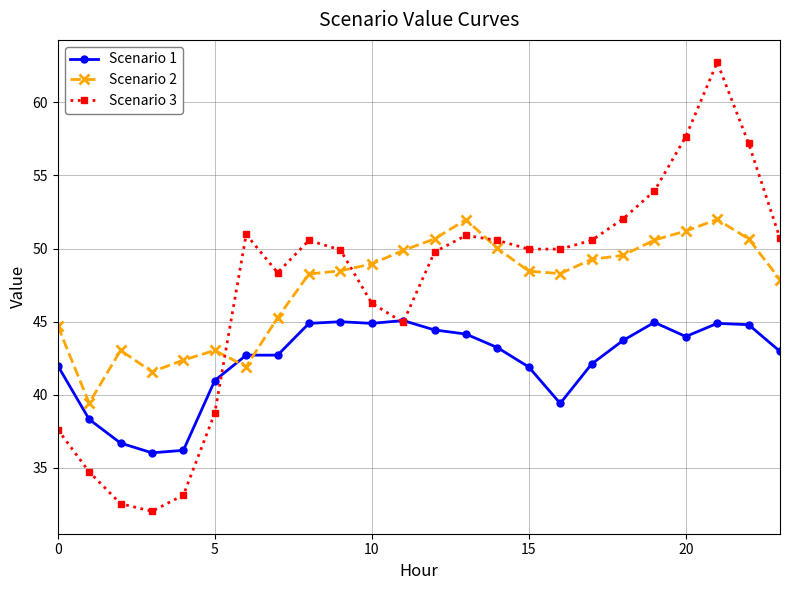

Which series has the widest spread of values?

Scenario 3